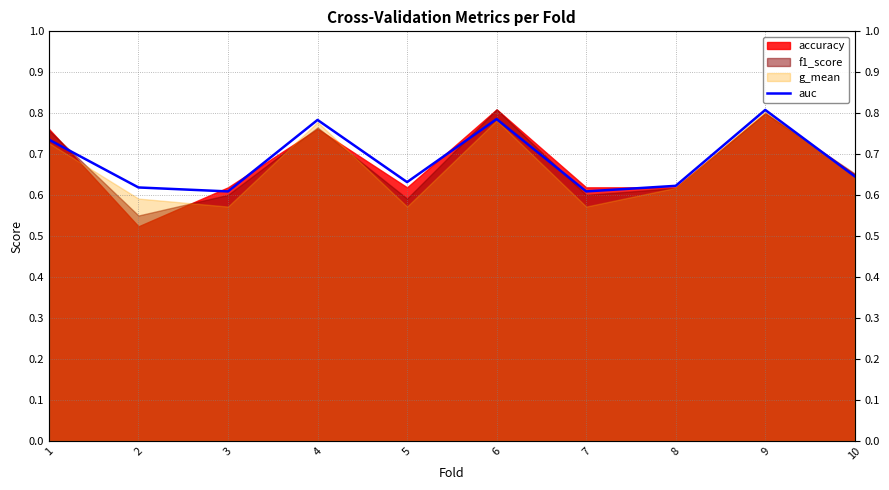

What is the maximum value shown in the chart?

0.8